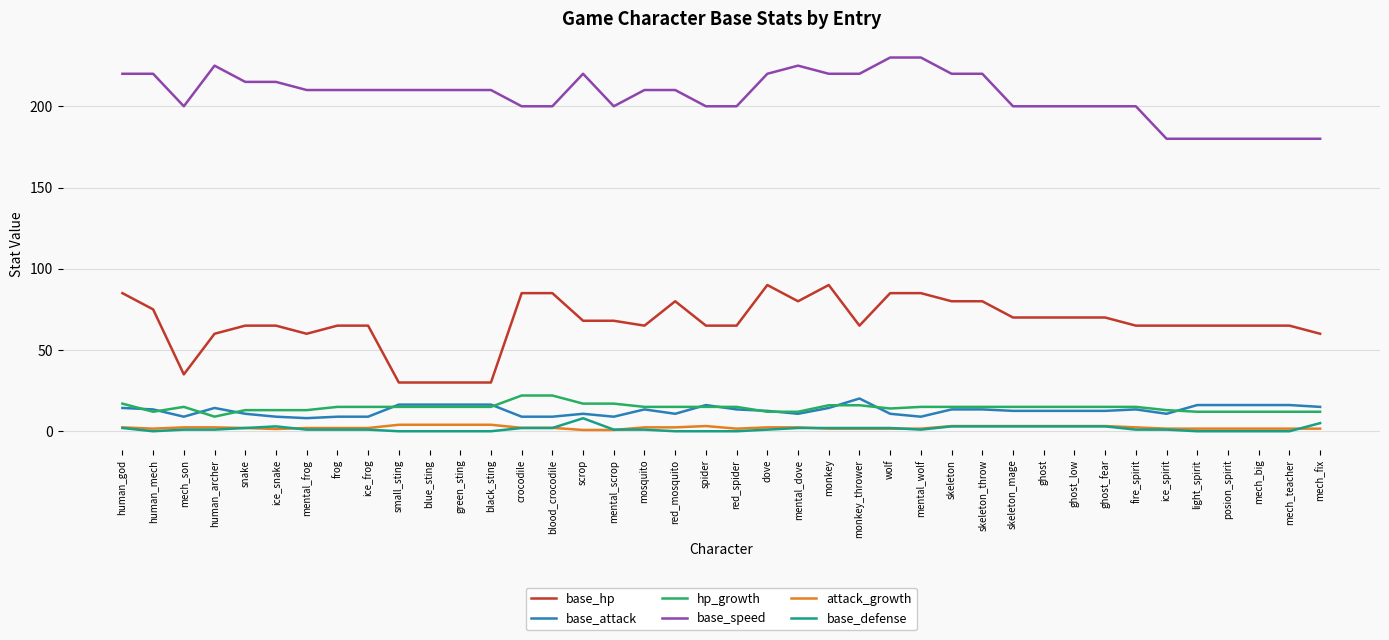

At which category does base_speed reach its first local valley?

mech_son